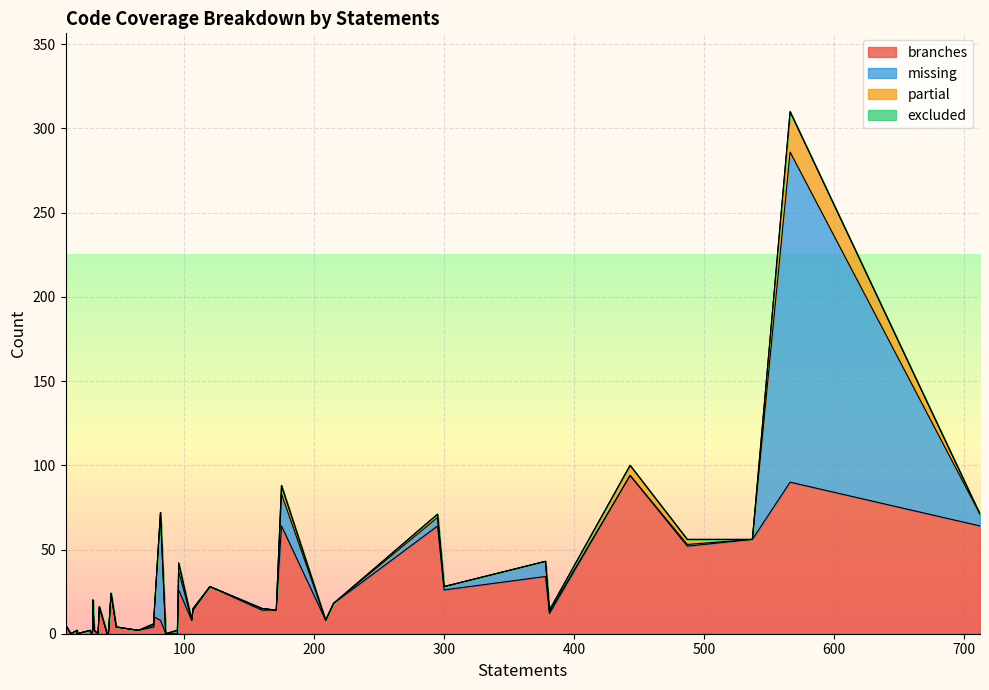

What is the difference between the maximum and minimum values in the branches series?

94